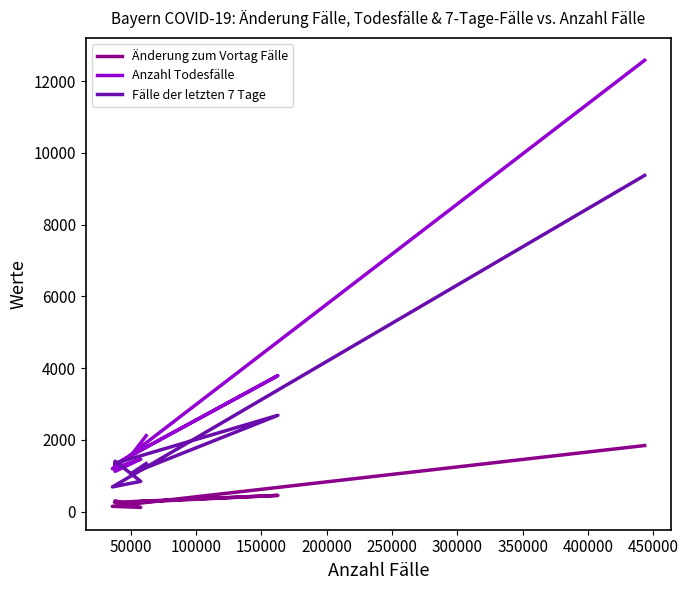

List the series in order of their overall mean, lowest first.

Änderung zum Vortag Fälle, Fälle der letzten 7 Tage, Anzahl Todesfälle